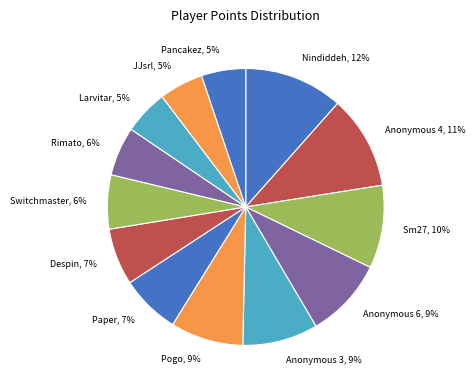

Is there a majority slice in this chart?

No